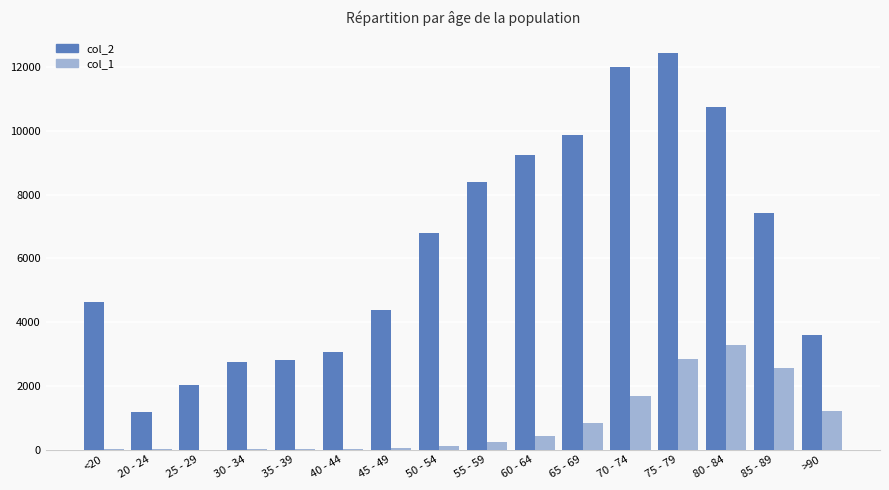

Is the value of col_2 at 25 - 29 greater than the value of col_1 at 65 - 69?

Yes